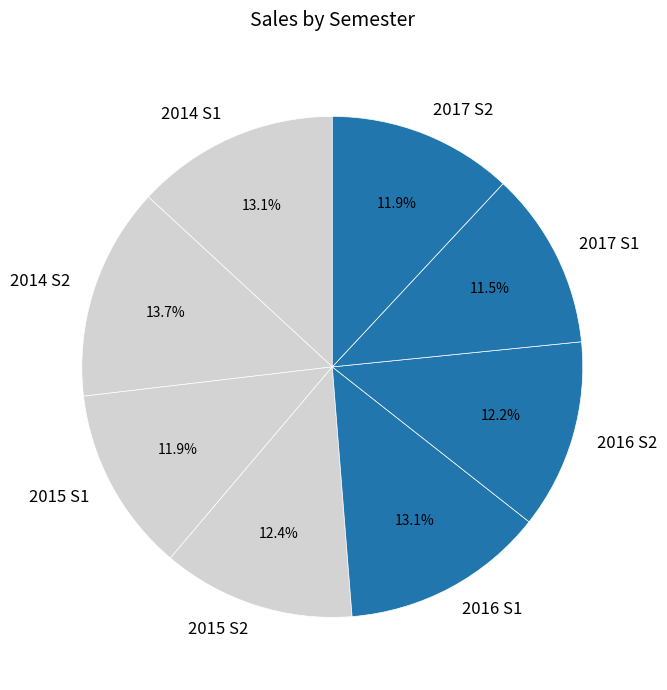

Is there a majority slice in this chart?

No